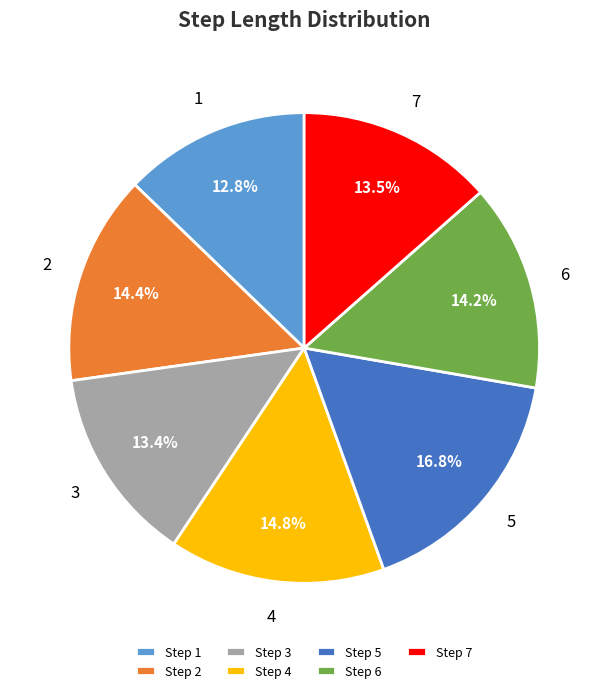

Is there a majority slice in this chart?

No